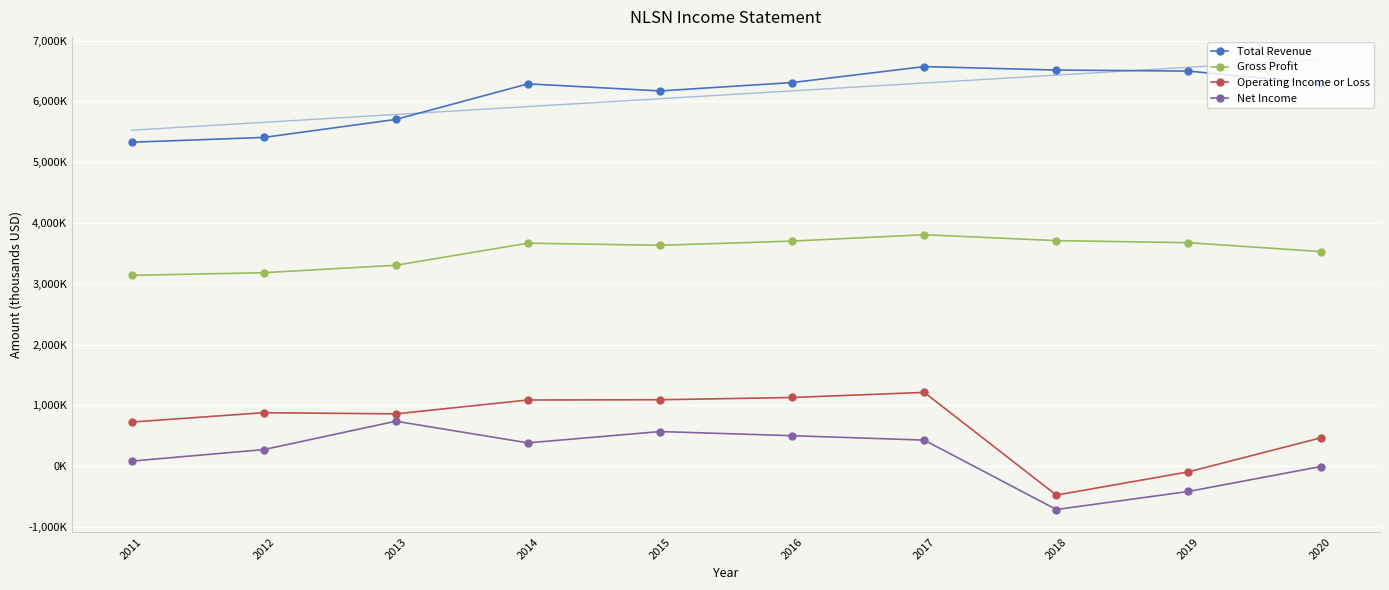

Which series has the largest range (max minus min)?

Operating Income or Loss